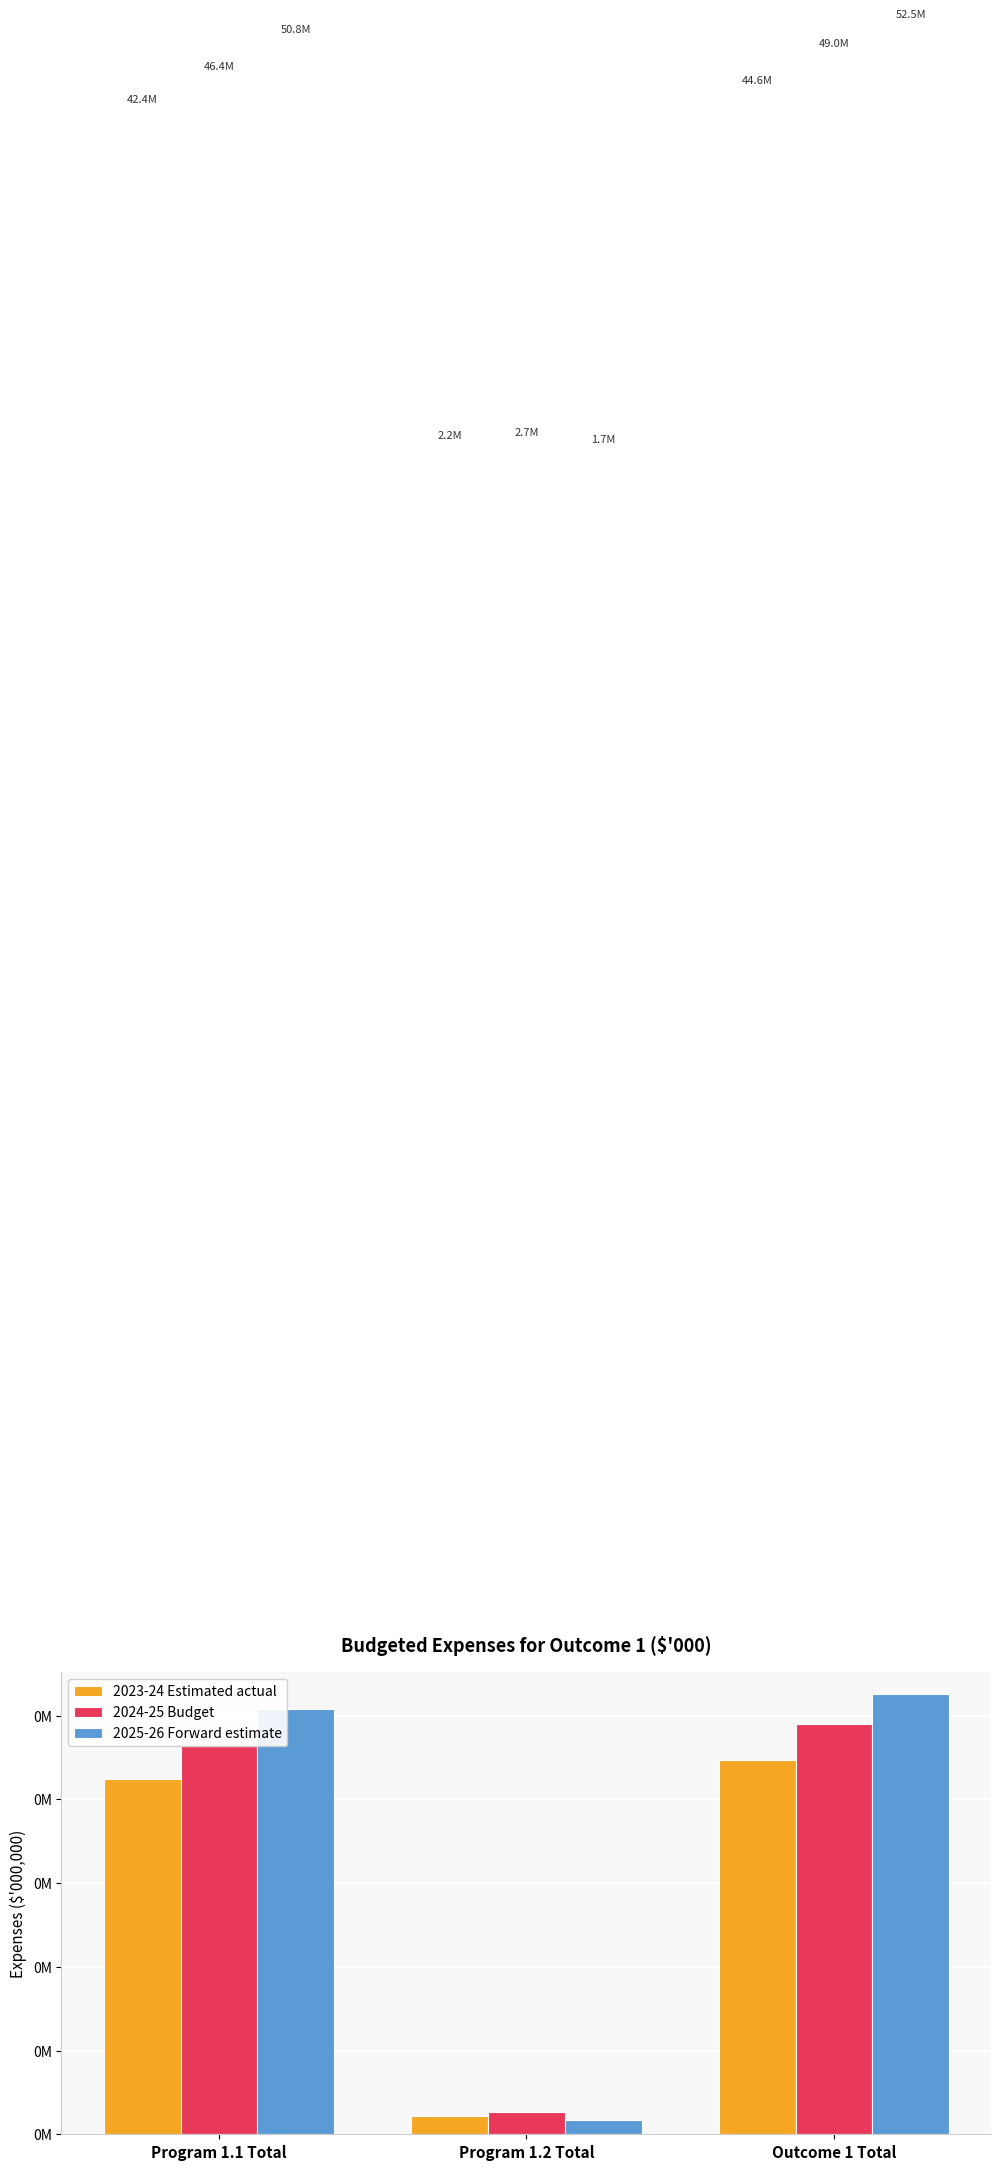

Rank the series by their maximum value, from highest to lowest.

2025-26 Forward estimate, 2024-25 Budget, 2023-24 Estimated actual